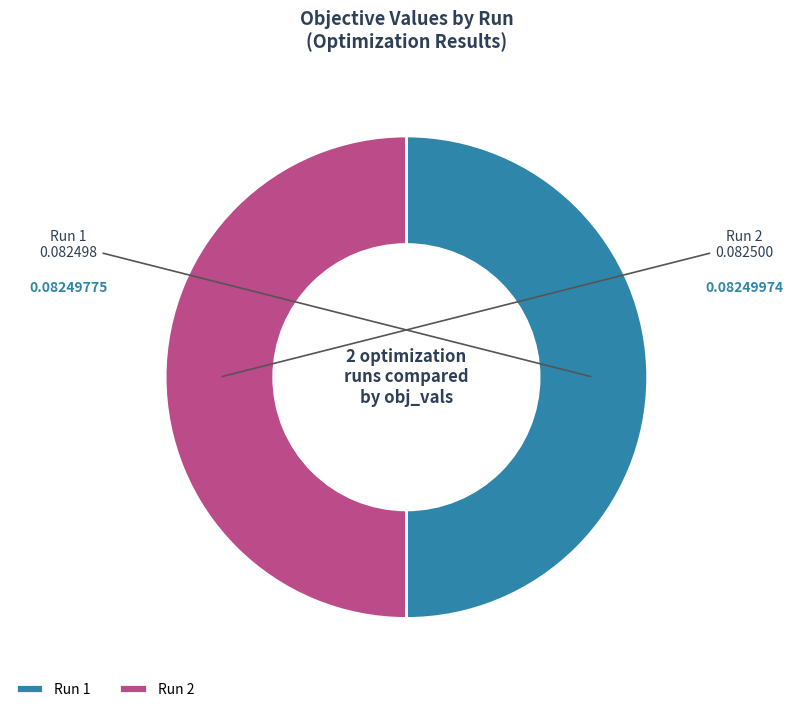

Do Run 1 and Run 2 together represent more than half of the pie?

Yes